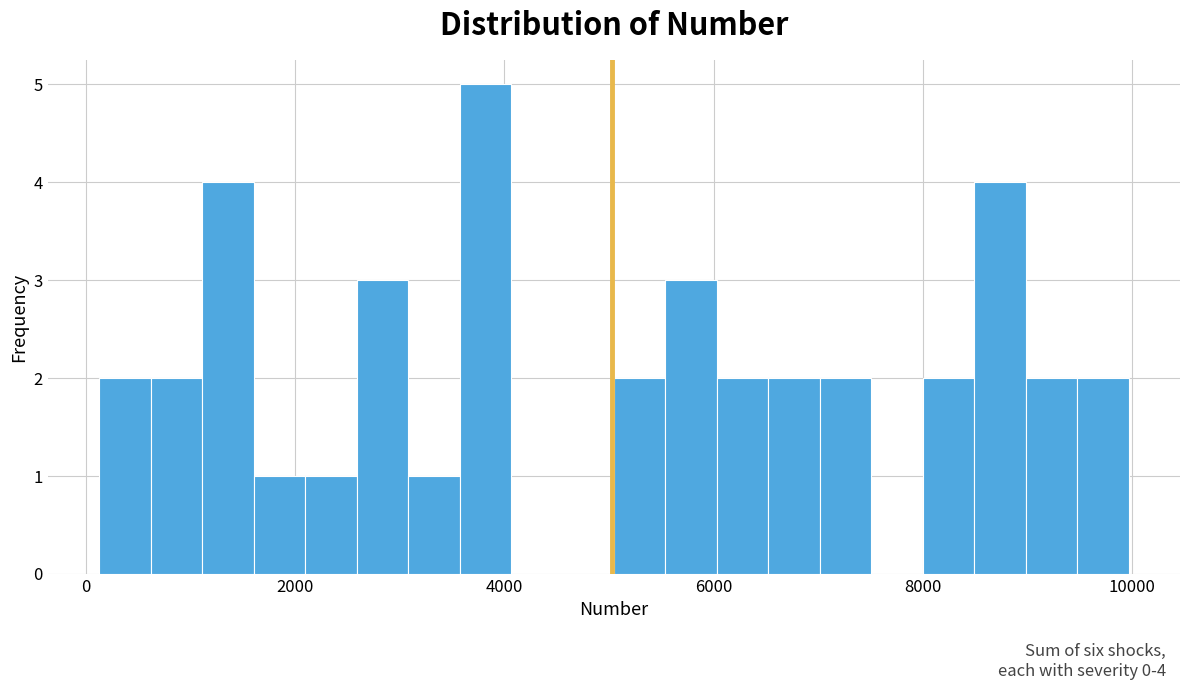

Read against the x-axis, roughly where is the centre of the tallest bar?

3800